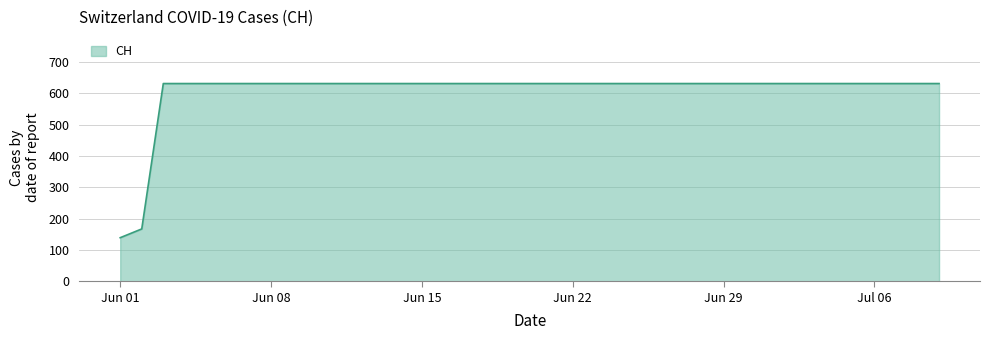

What is the greatest value displayed?

631